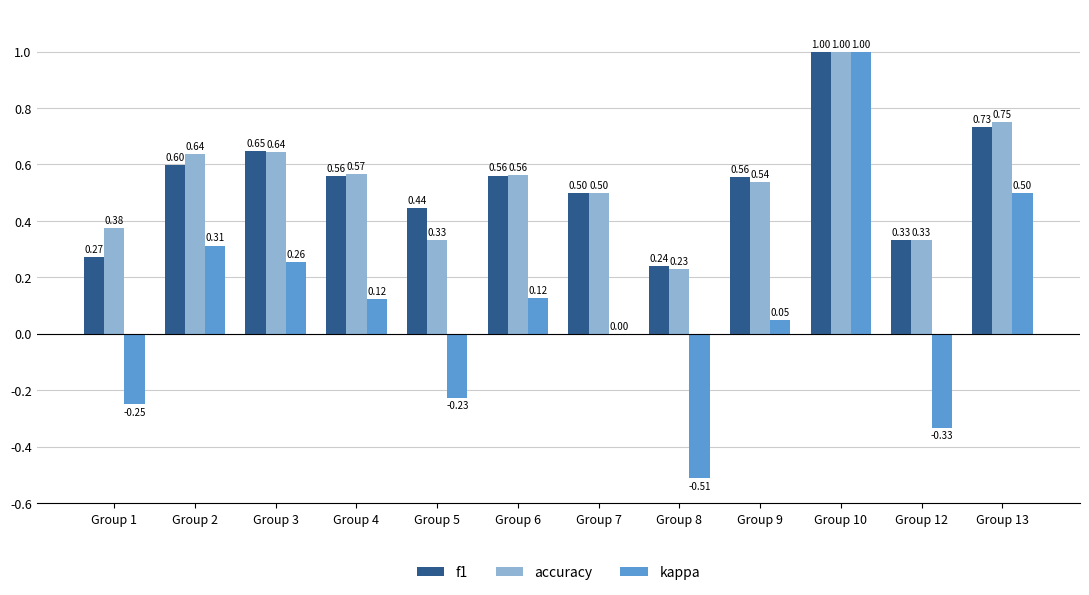

Is the value of f1 at Group 10 greater than the value of accuracy at Group 2?

Yes